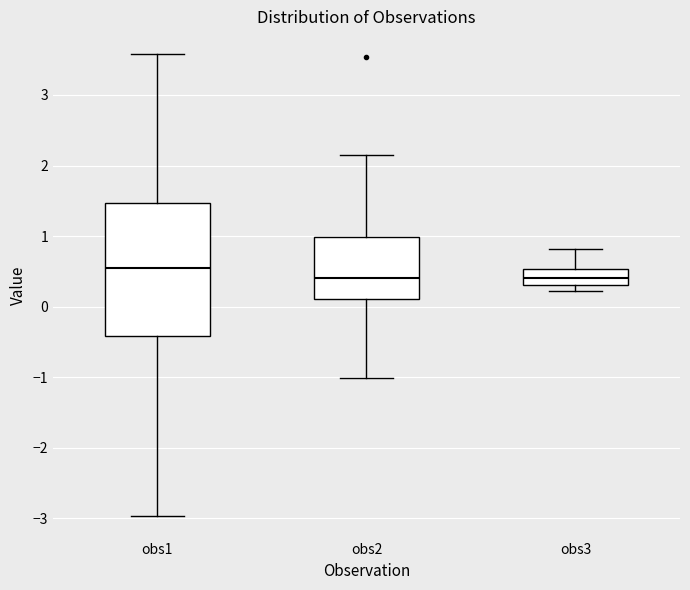

Where is the lower edge of the box for obs3 on the y-axis? The values are not printed on the chart, so give them approximately, as read against the axis.

0.3